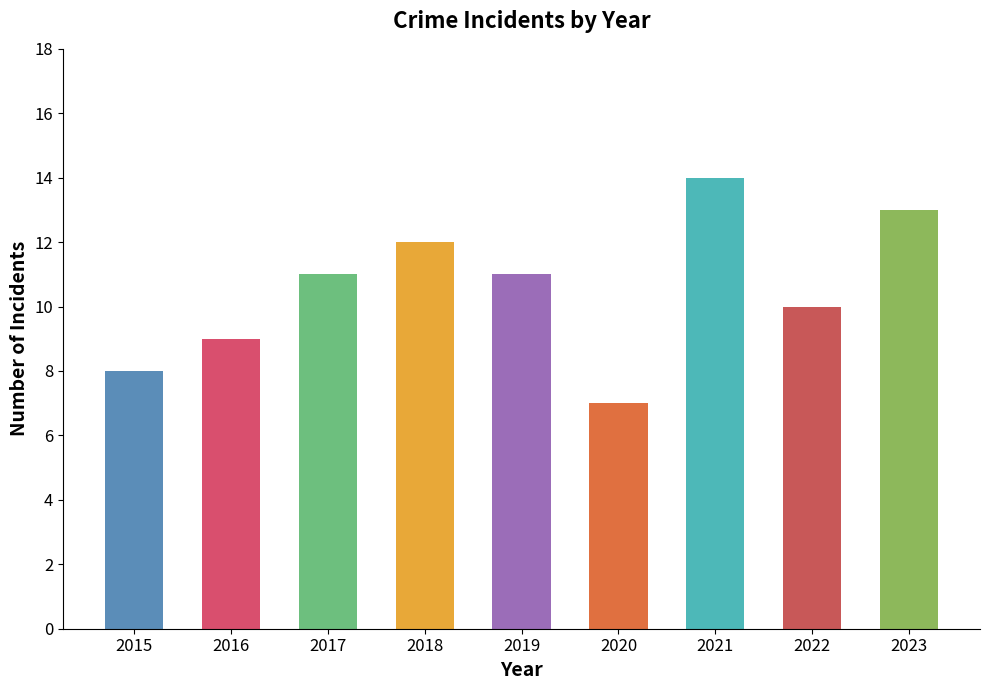

Reading left to right, extract all data points from this chart.

8	9	11	12	11	7	14	10	13